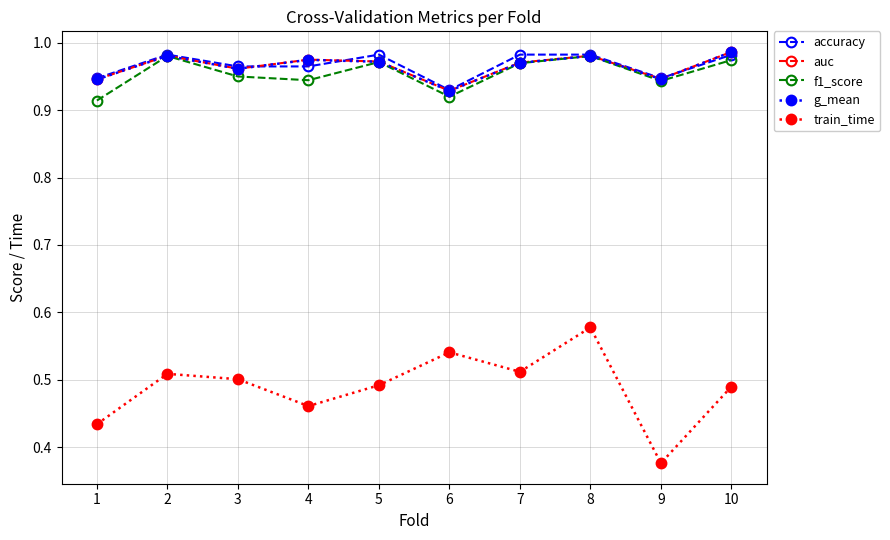

Which series has the largest range (max minus min)?

train_time